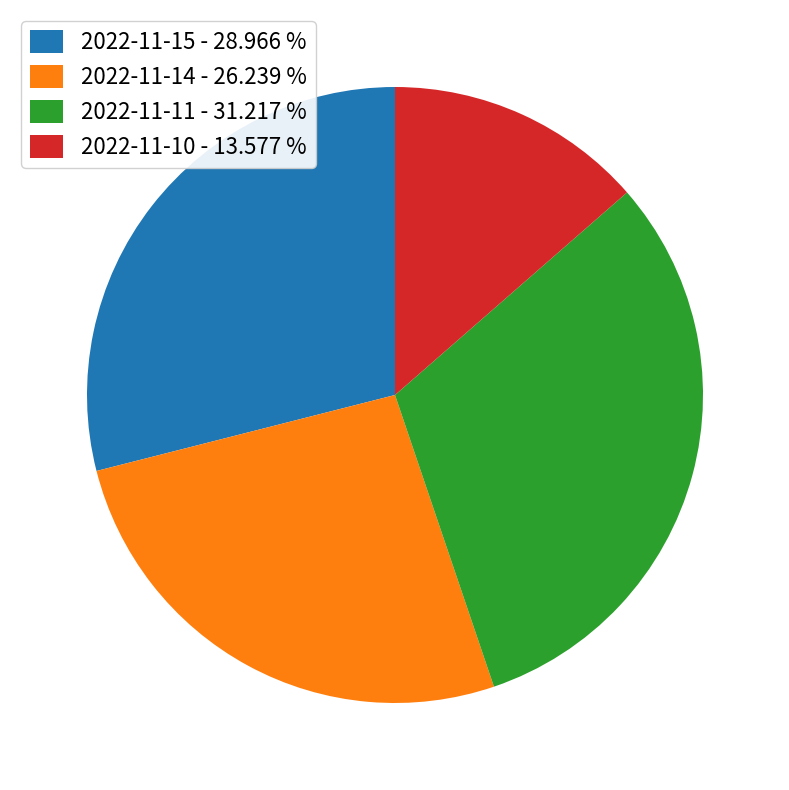

Combined, do 2022-11-14 - 26.239 % and 2022-11-15 - 28.966 % account for over 50%?

Yes